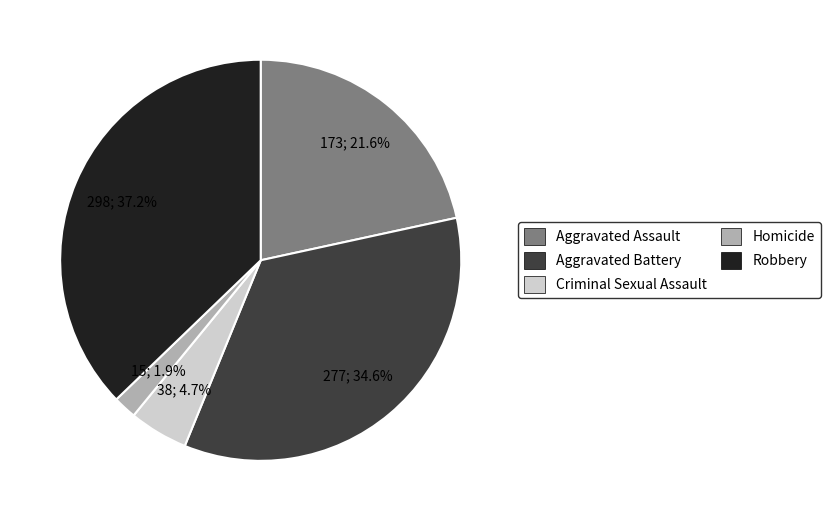

Which category has the smallest portion of the pie?

Homicide